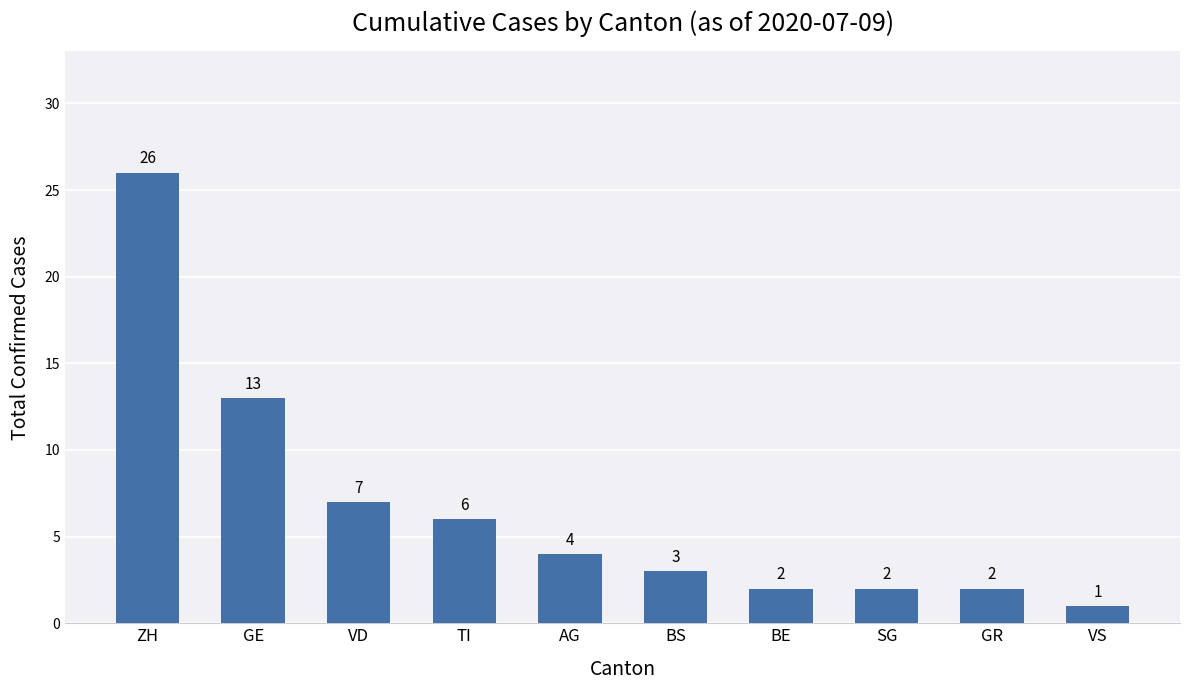

What is the difference between the values at AG and GE?

9